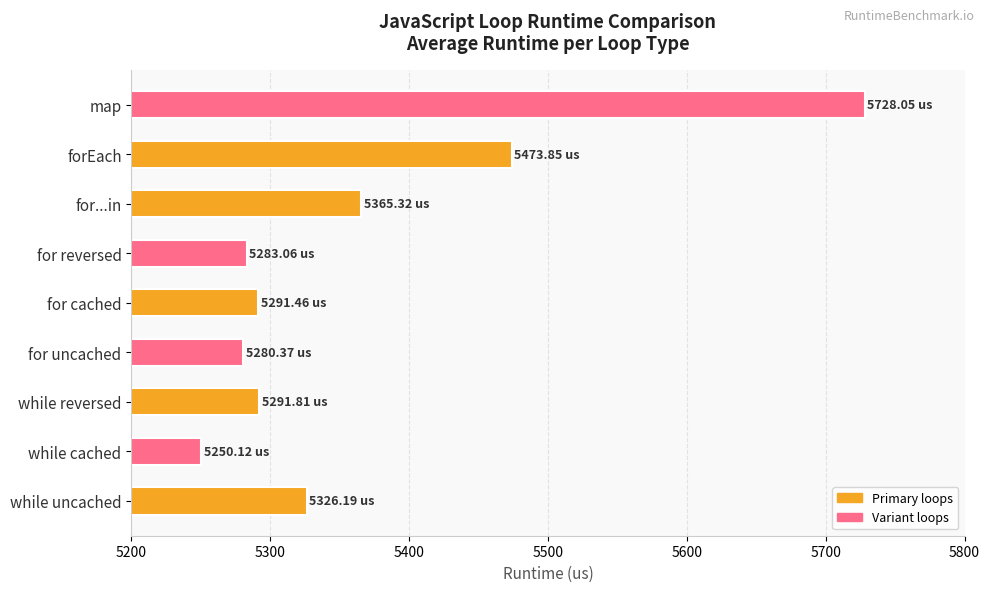

What is the change in value from while uncached to for uncached?

-45.8